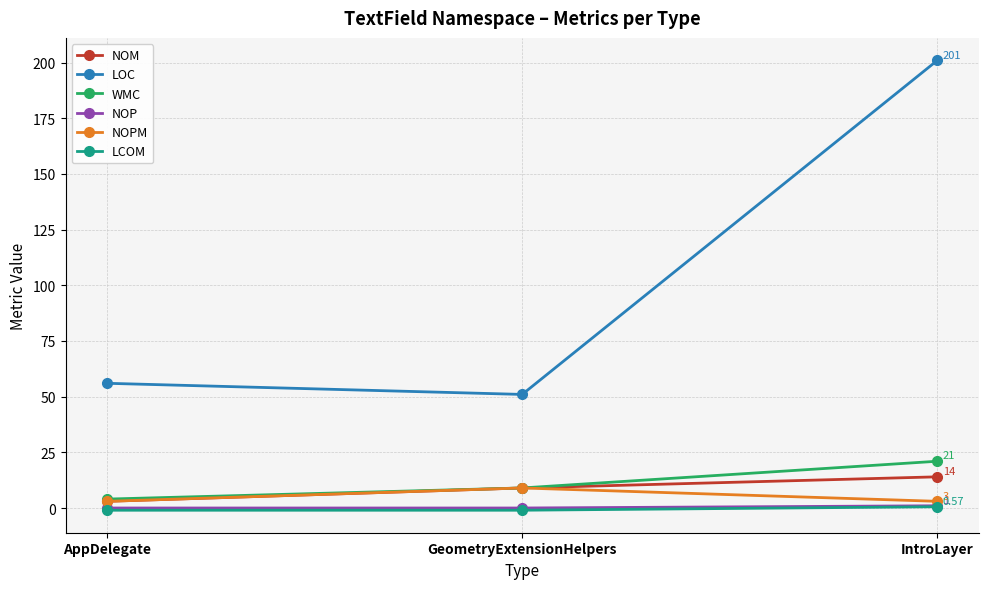

At which category is the sum across all series the highest?

IntroLayer